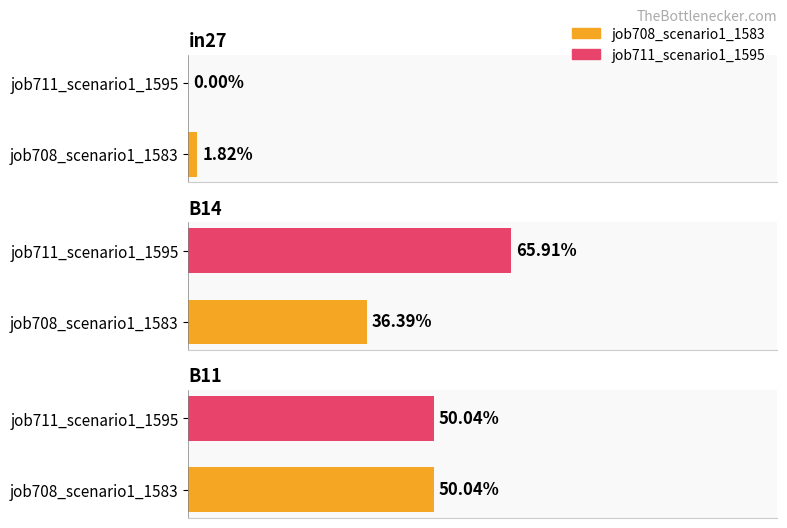

The job711_scenario1_1595 series shows -0.3 at in27. True or false?

False